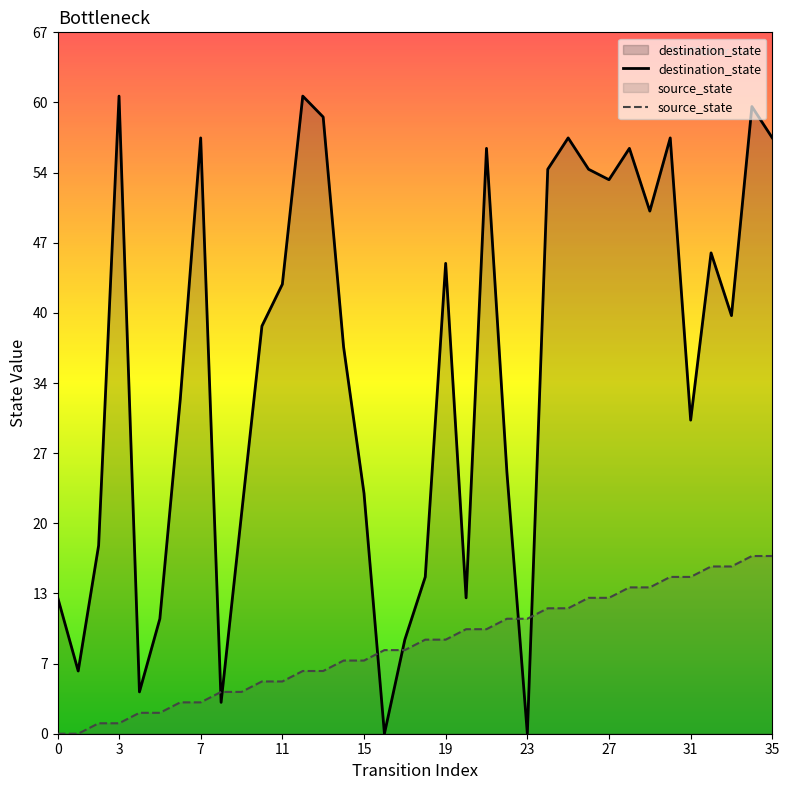

Read the source_state value at 27, to the nearest 5.

15